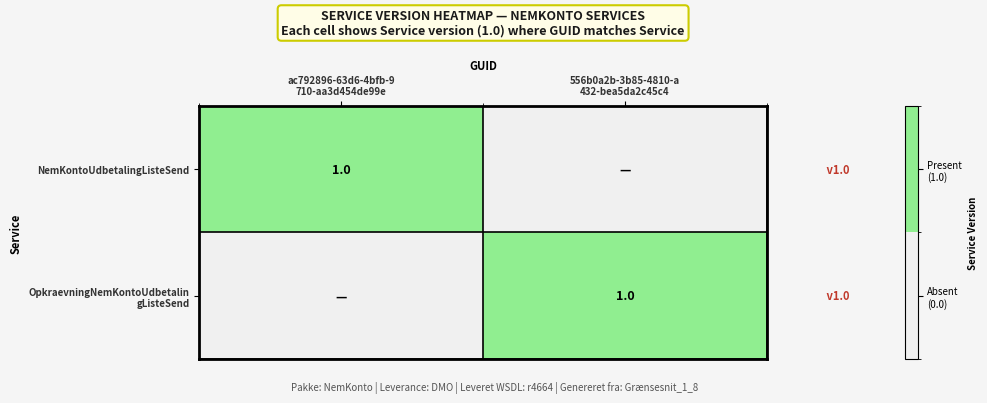

Which series has the largest range (max minus min)?

NemKontoUdbetalingListeSend